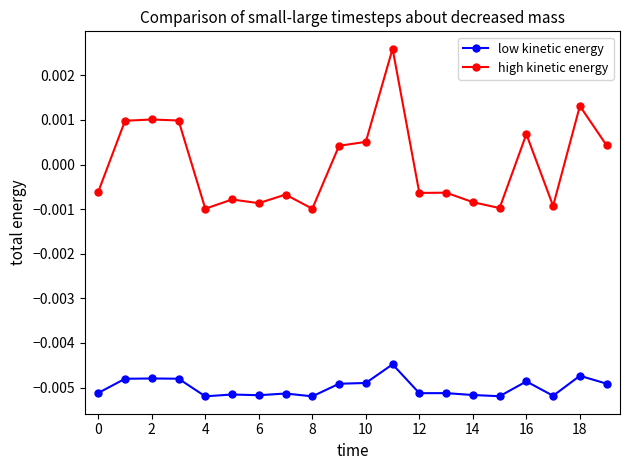

Count the high kinetic energy values in the range 0 to 1.

9